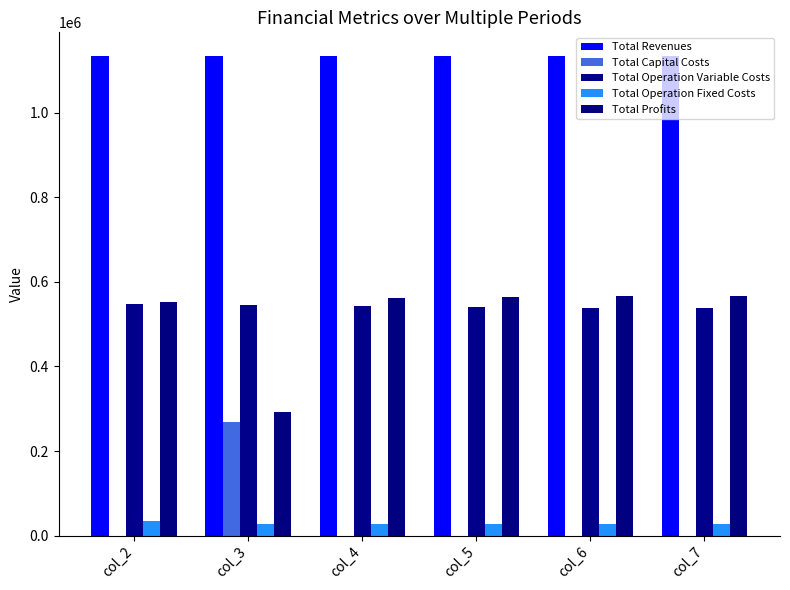

What is the approximate value of Total Operation Variable Costs at col_2?

546406.9